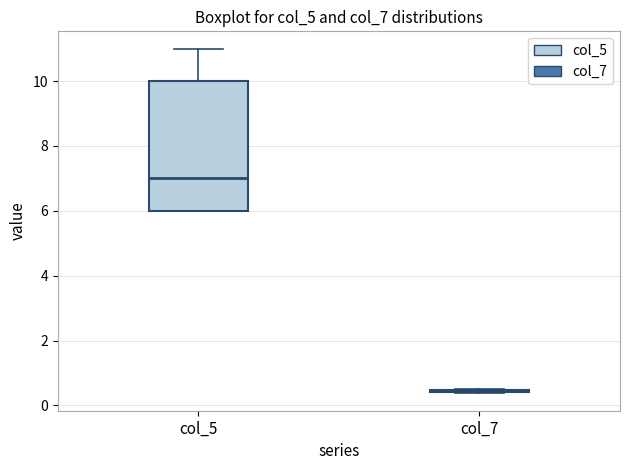

Comparing the boxes themselves (not the whiskers), which one is the tallest?

col_5